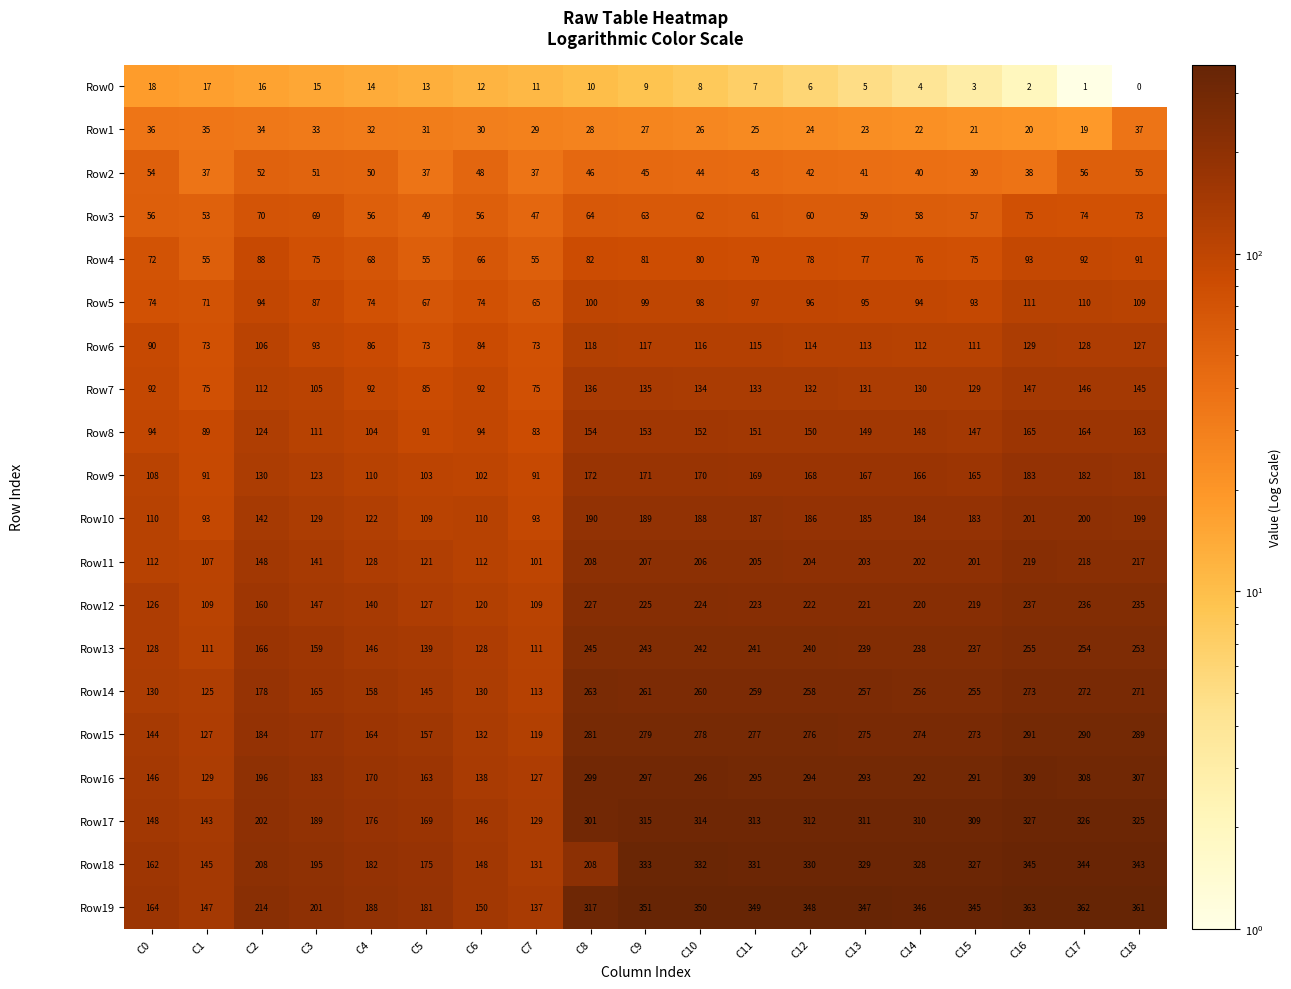

True or false: Row15 has a value of 411.7 at C14.

False